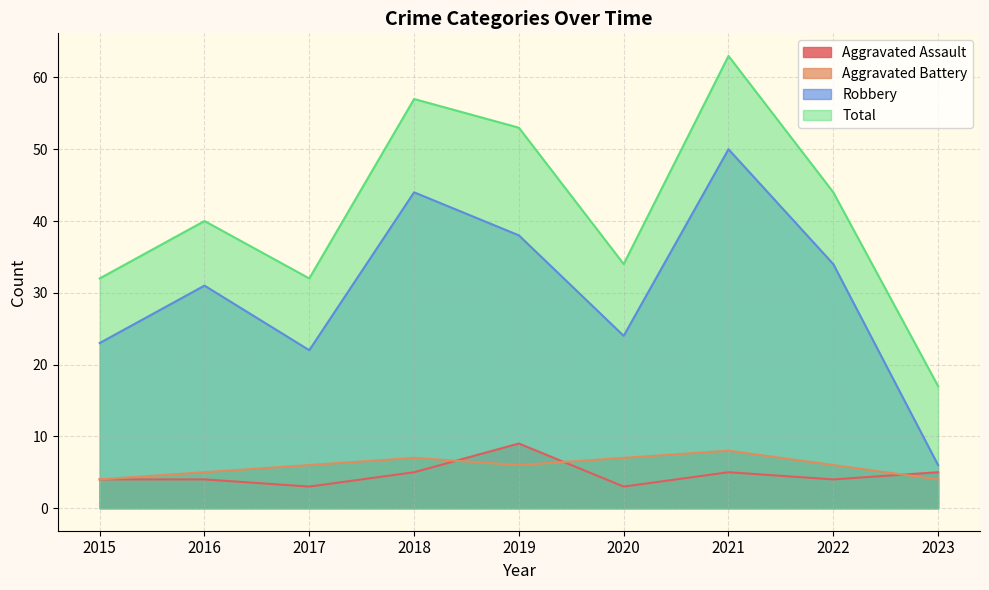

The value of Robbery at 2021 is 23. True or false?

False